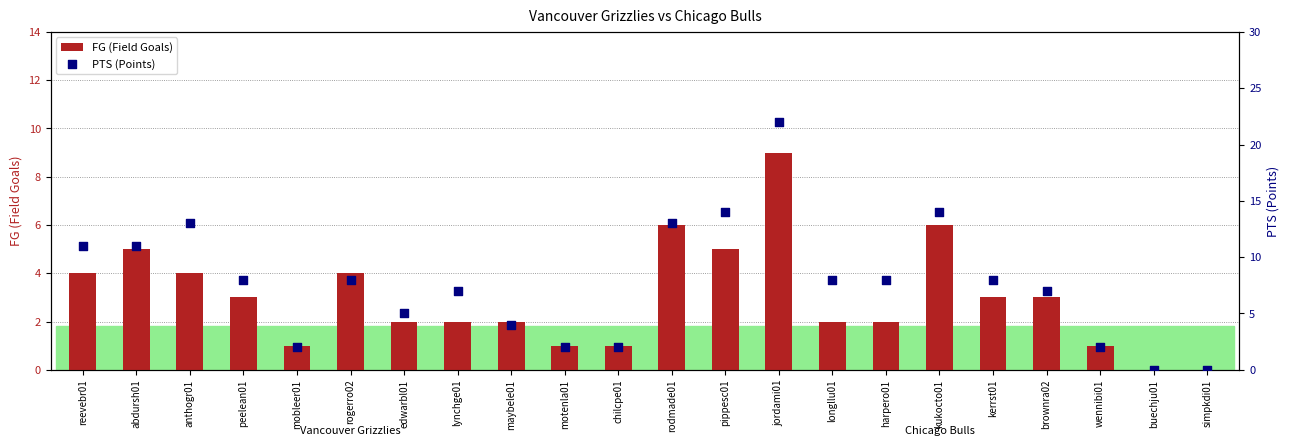

Which series contains the lowest Y value?

FG (Field Goals)